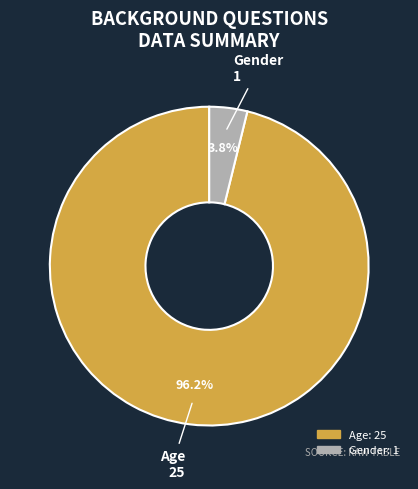

What percentage is the Gender slice, to the nearest percent?

4%